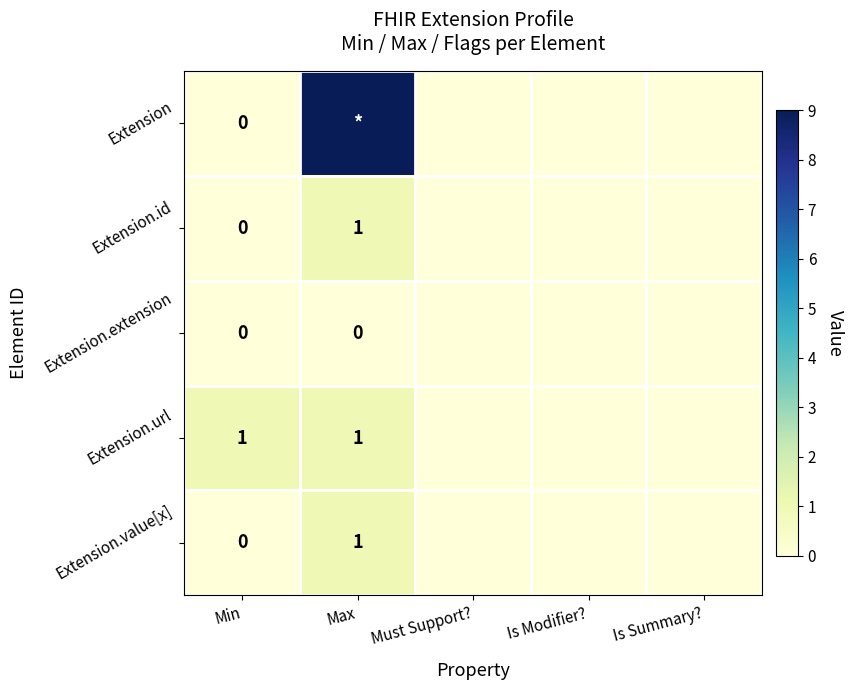

Which label corresponds to the largest value in the chart?

Max